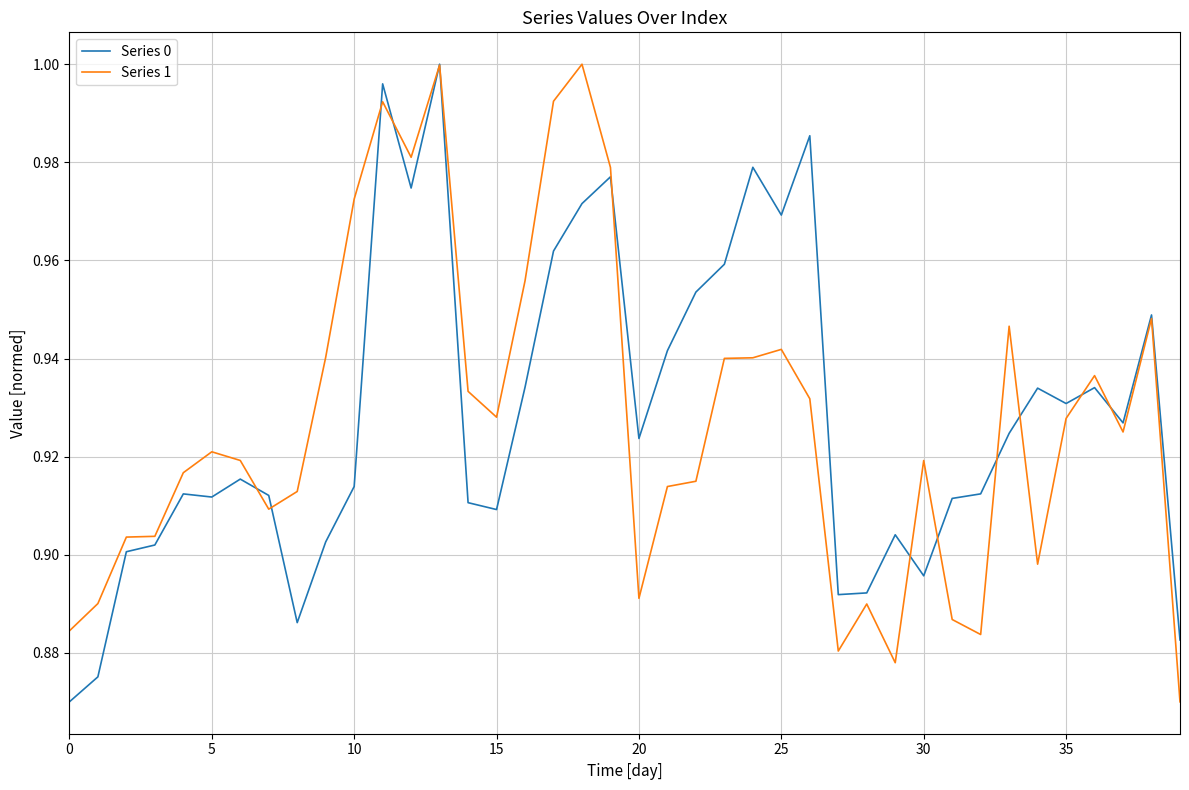

Is this an area chart (filled region under the line)?

No